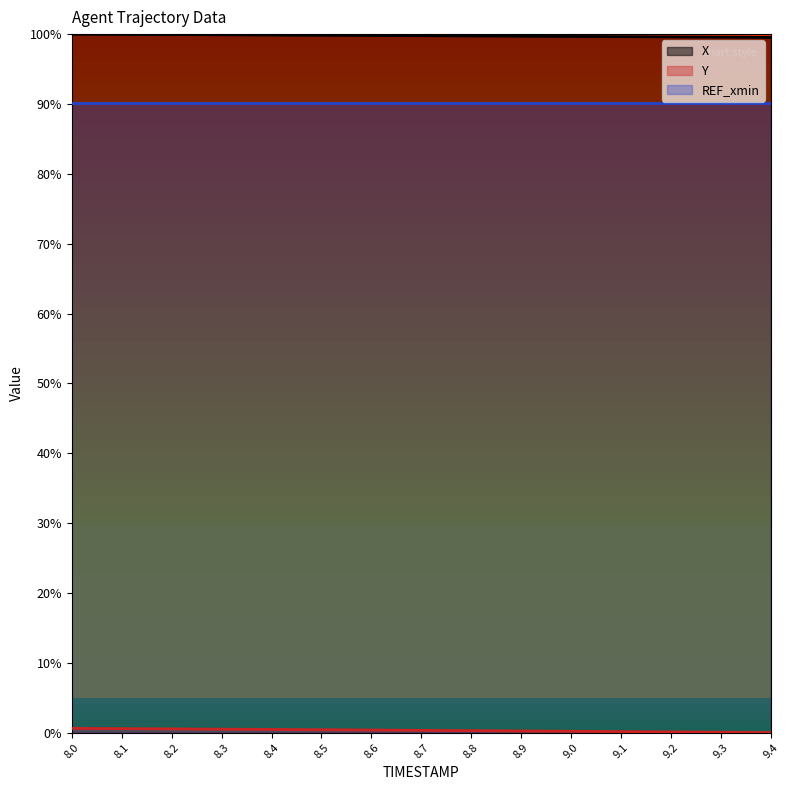

What is the label of the 7th point from the left?

8.6